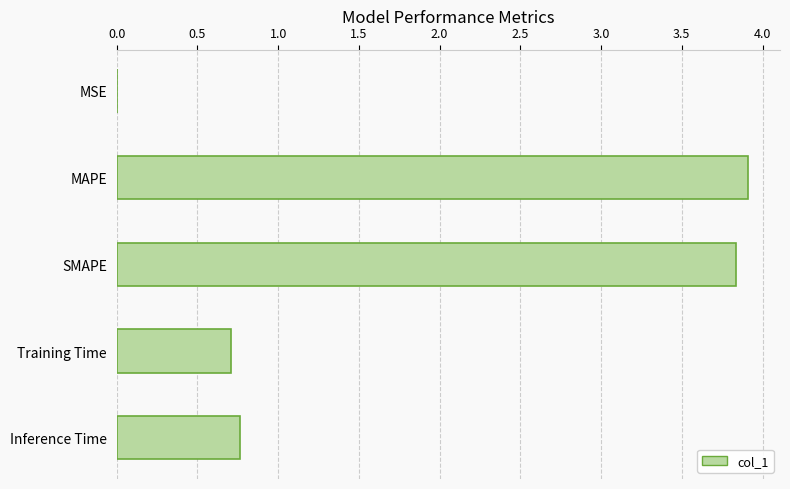

What is the sum of all values?

9.2